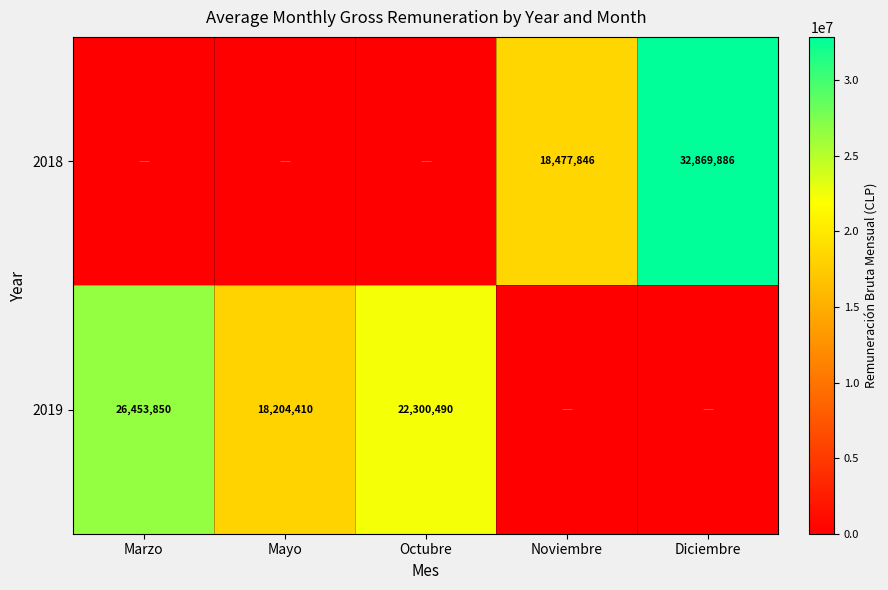

At how many categories does at least one series exceed 25303197?

2